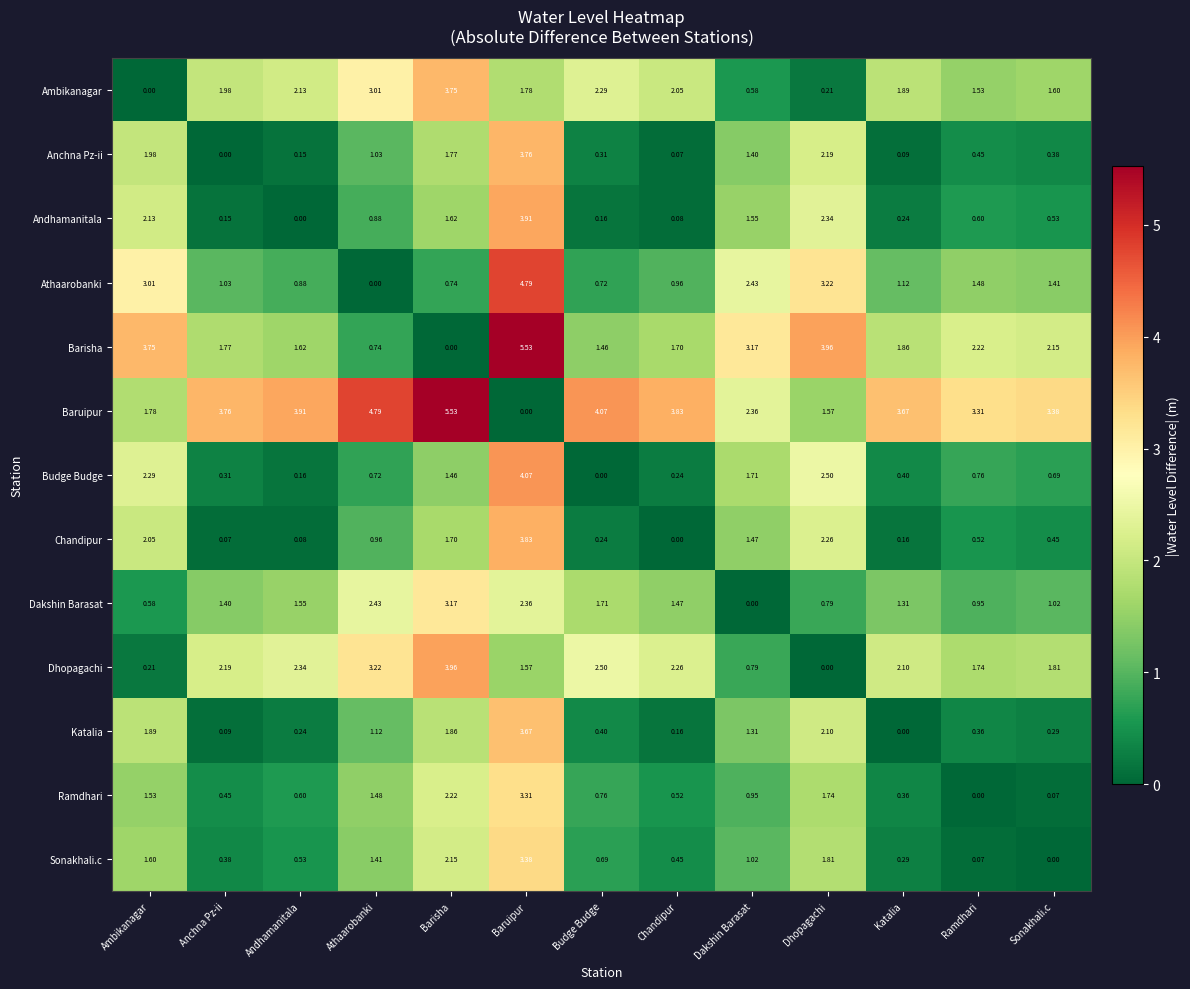

List the labels in order of Dakshin Barasat value, smallest first.

Dakshin Barasat, Ambikanagar, Dhopagachi, Ramdhari, Sonakhali.c, Katalia, Anchna Pz-ii, Chandipur, Andhamanitala, Budge Budge, Baruipur, Athaarobanki, Barisha